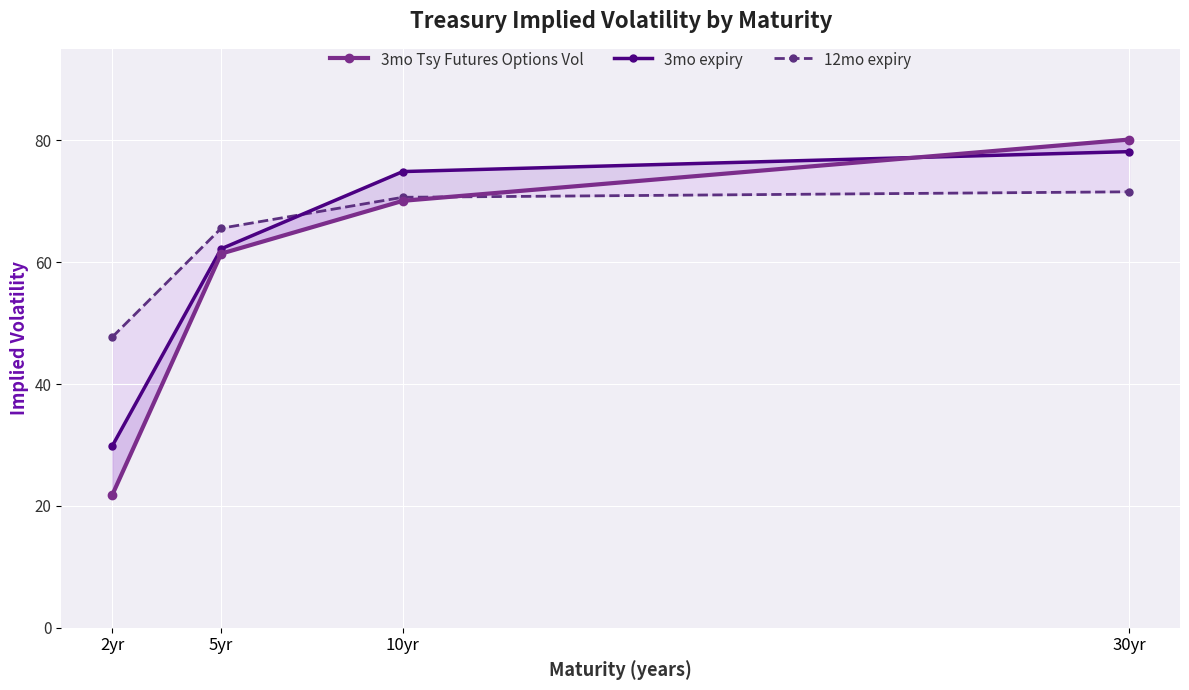

Where does the 3mo Tsy Futures Options Vol series first go above 70?

10yr